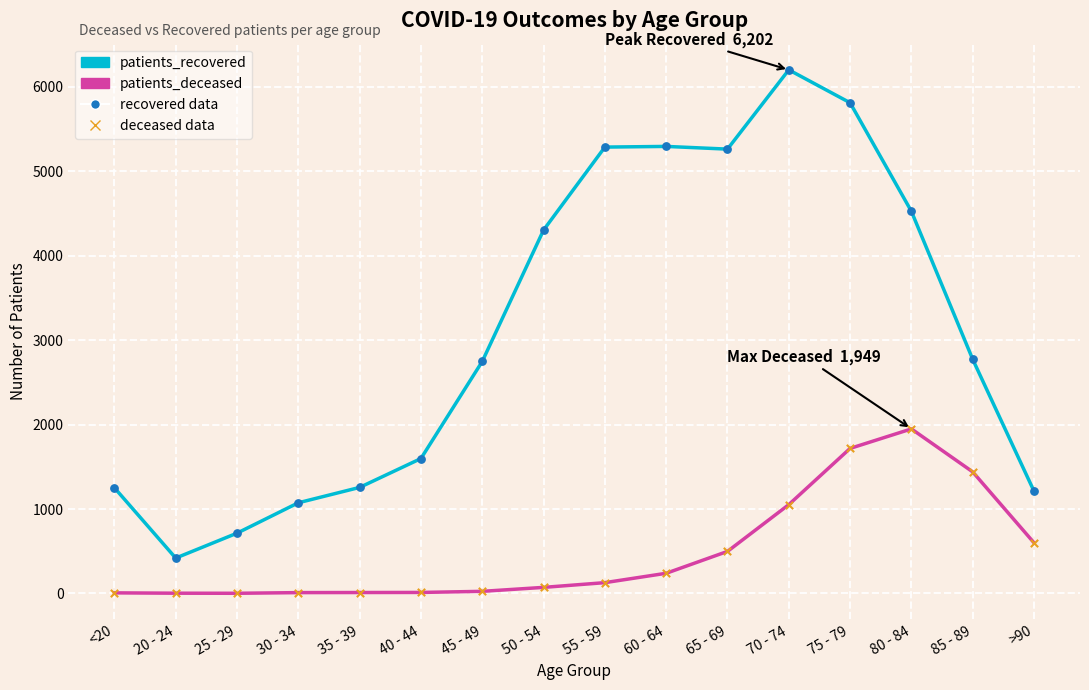

Is the value of patients_deceased at 25 - 29 greater than the value of patients_recovered at 75 - 79?

No